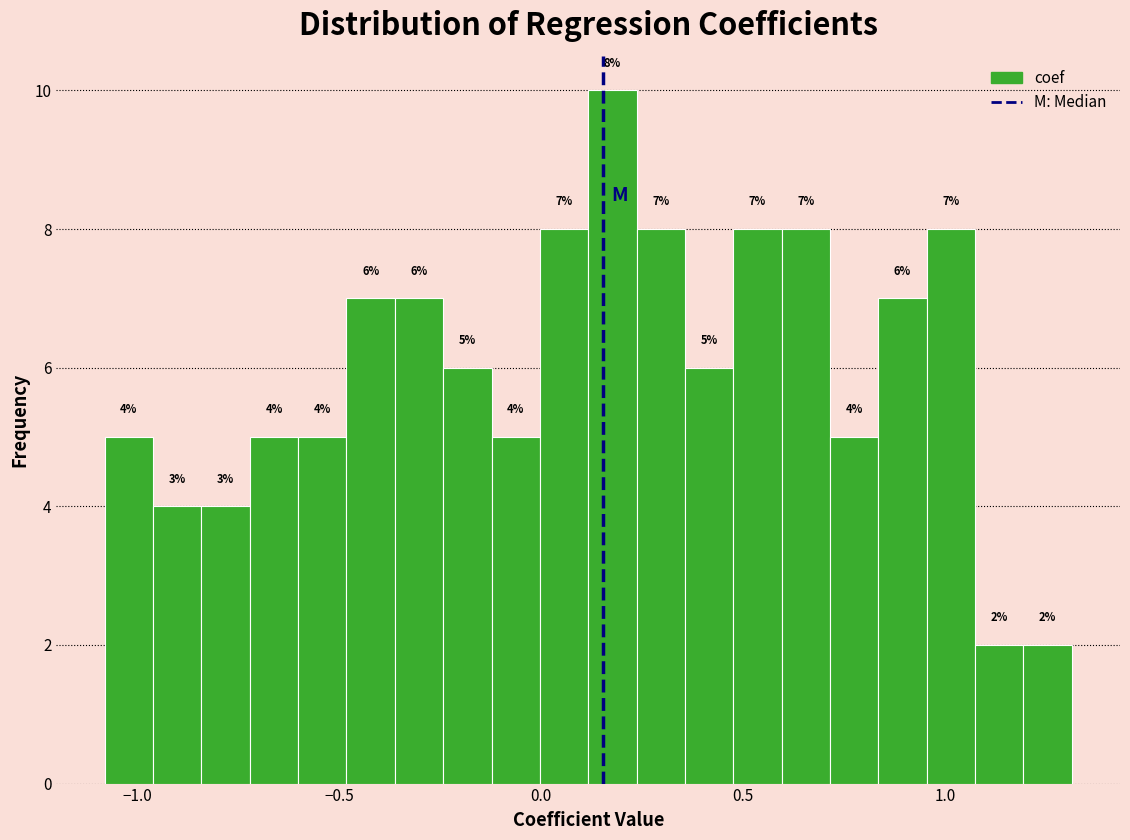

Around what value on the x-axis is the tallest bar? Give the approximate position of its centre, as read against the axis.

0.20